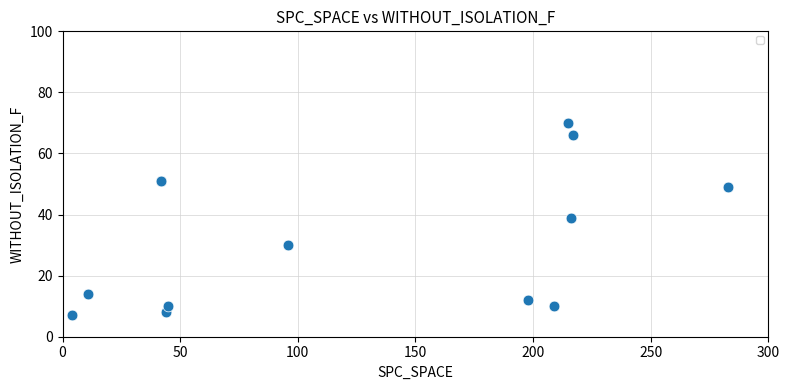

What Y value in the scatter plot is closest to 38?

39